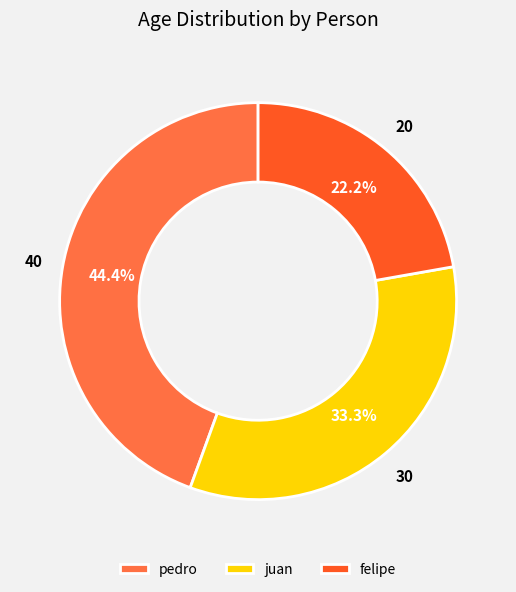

Which category has the smallest portion of the pie?

felipe